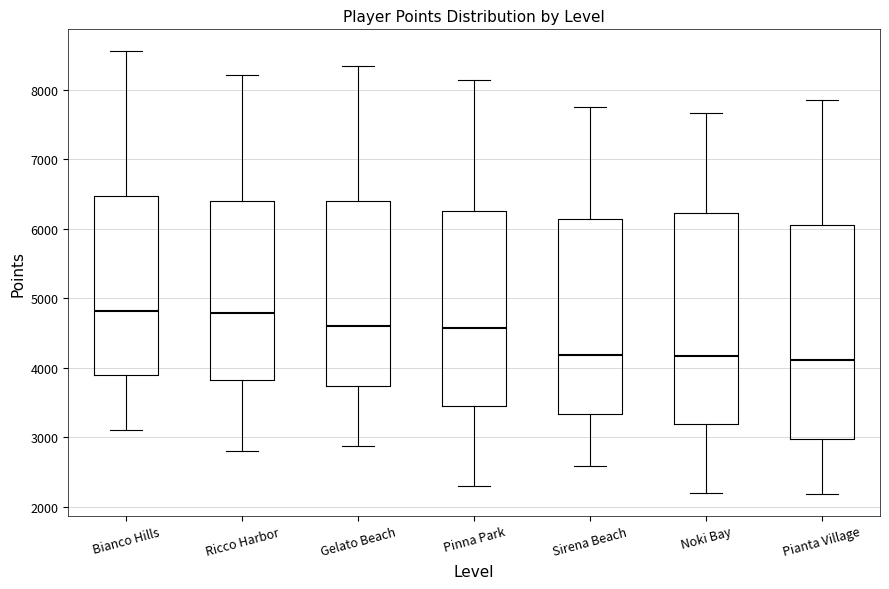

Reading left to right, transcribe this box plot: for each box, give where its median line is, the range the box spans, and where its two whiskers end, as read against the y-axis. The values are not printed on the chart, so give them approximately, as read against the axis.

Bianco Hills: median 4800, box 3900 to 6500, whiskers 3100 to 8600
Ricco Harbor: median 4800, box 3800 to 6400, whiskers 2800 to 8200
Gelato Beach: median 4600, box 3700 to 6400, whiskers 2900 to 8300
Pinna Park: median 4600, box 3400 to 6300, whiskers 2300 to 8100
Sirena Beach: median 4200, box 3300 to 6100, whiskers 2600 to 7700
Noki Bay: median 4200, box 3200 to 6200, whiskers 2200 to 7700
Pianta Village: median 4100, box 3000 to 6100, whiskers 2200 to 7900